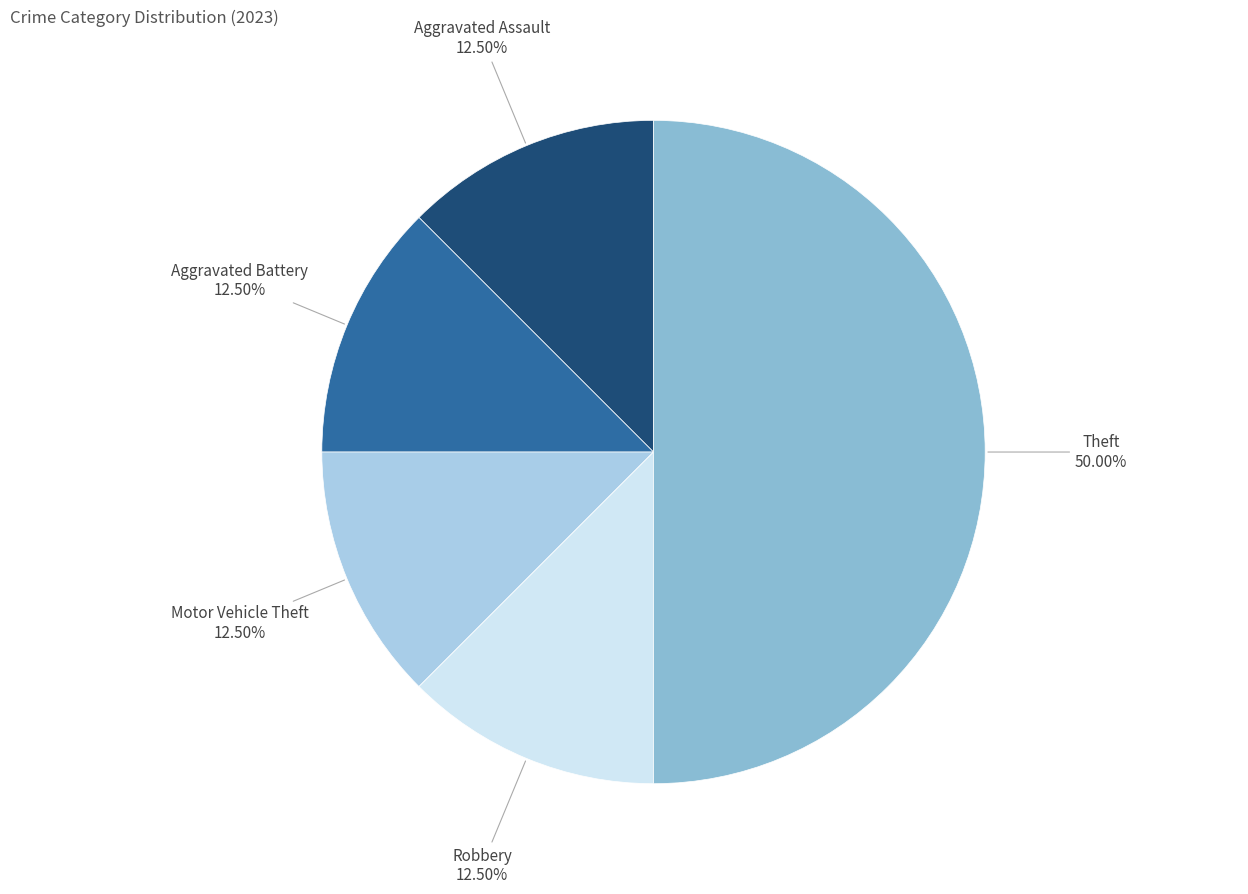

How many segments does this pie chart have?

5